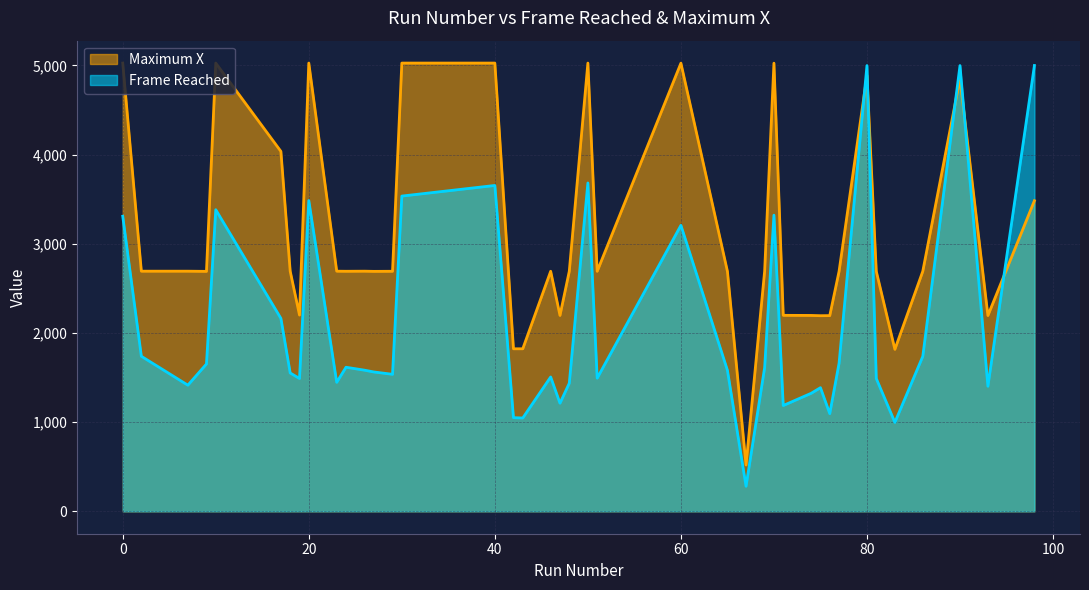

Reading left to right, transcribe all the data shown in this chart.

Frame Reached: 0=3308	10=3381	20=3484	30=3534	40=3653	50=3681	60=3206	70=3320	80=4997	90=4997	17=2163	98=4998	7=1414	23=1446	18=1551	26=1582	69=1611	2=1738	48=1436	81=1489	51=1493	46=1506	29=1536	24=1615	86=1737	27=1562	65=1581	9=1652	77=1660	19=1489	71=1186	47=1212	74=1323	93=1402	76=1095	75=1386	43=1046	42=1050	83=997	67=281
Maximum X: 0=5025	10=5025	20=5025	30=5025	40=5025	50=5025	60=5024	70=5024	80=4886	90=4851	17=4035	98=3482	7=2692	23=2692	18=2692	26=2692	69=2692	2=2692	48=2691	81=2691	51=2691	46=2691	29=2691	24=2691	86=2691	27=2690	65=2690	9=2690	77=2690	19=2200	71=2197	47=2196	74=2196	93=2195	76=2194	75=2193	43=1822	42=1822	83=1816	67=519